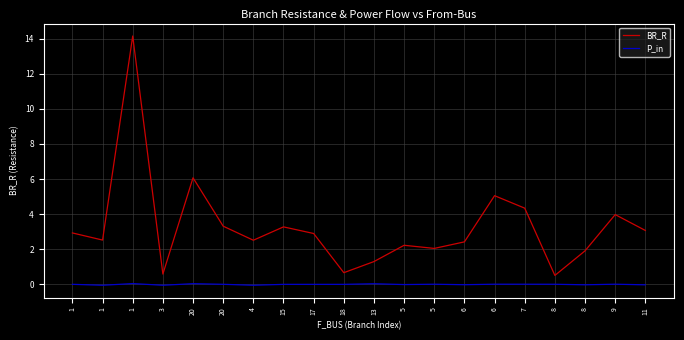

True or false: P_in and BR_R cross at least once.

False